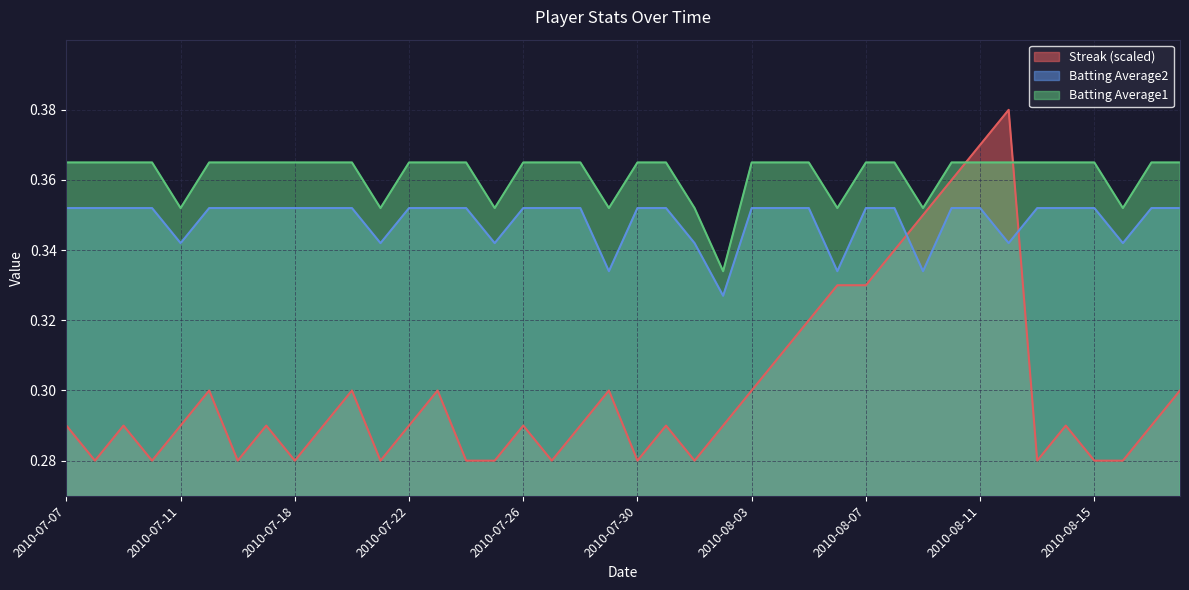

Reading left to right, what are all the values shown in this chart?

Streak: 0.3	0.3	0.3	0.3	0.3	0.3	0.3	0.3	0.3	0.3	0.3	0.3	0.3	0.3	0.3	0.3	0.3	0.3	0.3	0.3	0.3	0.3	0.3	0.3	0.3	0.3	0.3	0.3	0.3	0.3	0.4	0.4	0.4	0.4	0.3	0.3	0.3	0.3	0.3	0.3
Batting Average1: 0.4	0.4	0.4	0.4	0.4	0.4	0.4	0.4	0.4	0.4	0.4	0.4	0.4	0.4	0.4	0.4	0.4	0.4	0.4	0.4	0.4	0.4	0.4	0.3	0.4	0.4	0.4	0.4	0.4	0.4	0.4	0.4	0.4	0.4	0.4	0.4	0.4	0.4	0.4	0.4
Batting Average2: 0.4	0.4	0.4	0.4	0.3	0.4	0.4	0.4	0.4	0.4	0.4	0.3	0.4	0.4	0.4	0.3	0.4	0.4	0.4	0.3	0.4	0.4	0.3	0.3	0.4	0.4	0.4	0.3	0.4	0.4	0.3	0.4	0.4	0.3	0.4	0.4	0.4	0.3	0.4	0.4